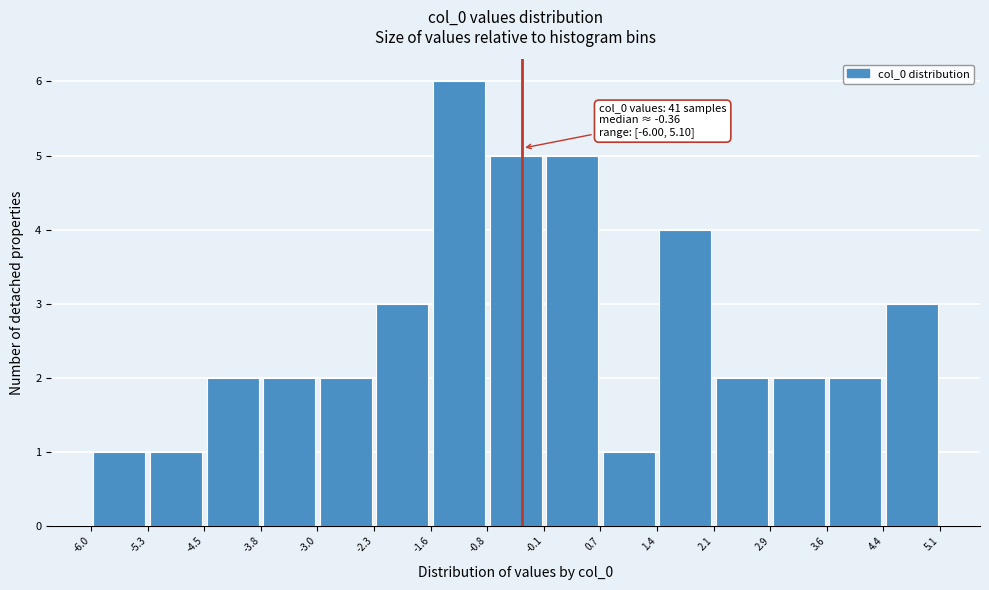

Which range on the x-axis has the tallest bar?

-1.6 to -0.8